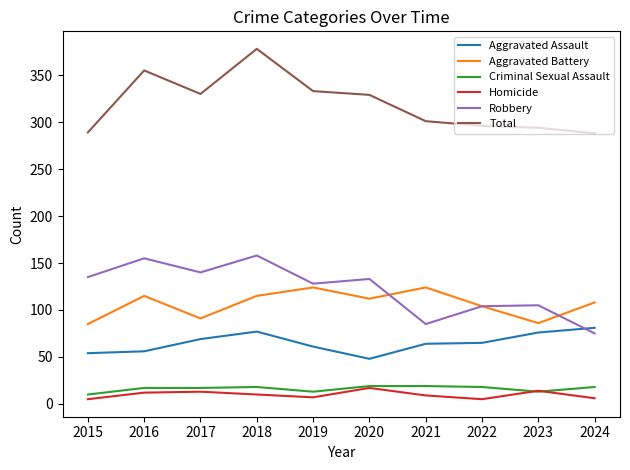

Count the number of data series in this chart.

6